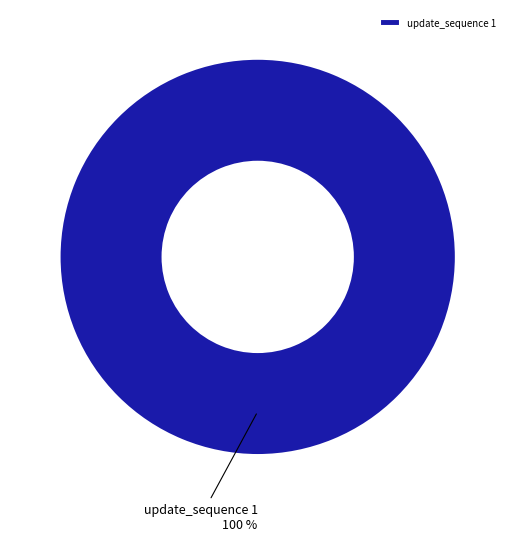

True or false: update_sequence 1 accounts for 95% of the total.

False